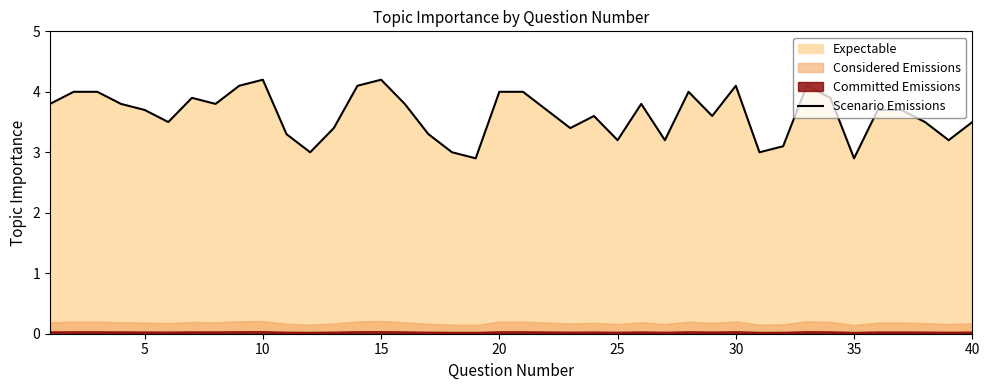

What is the sum of all values?

145.0